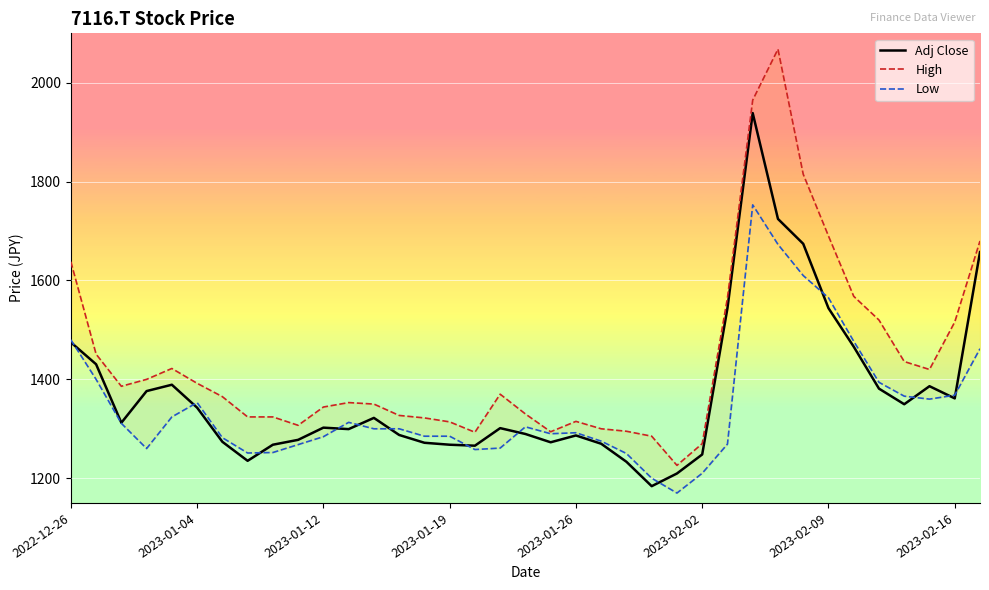

Is it true that Adj Close equals 594.0 at 2023-02-09?

False